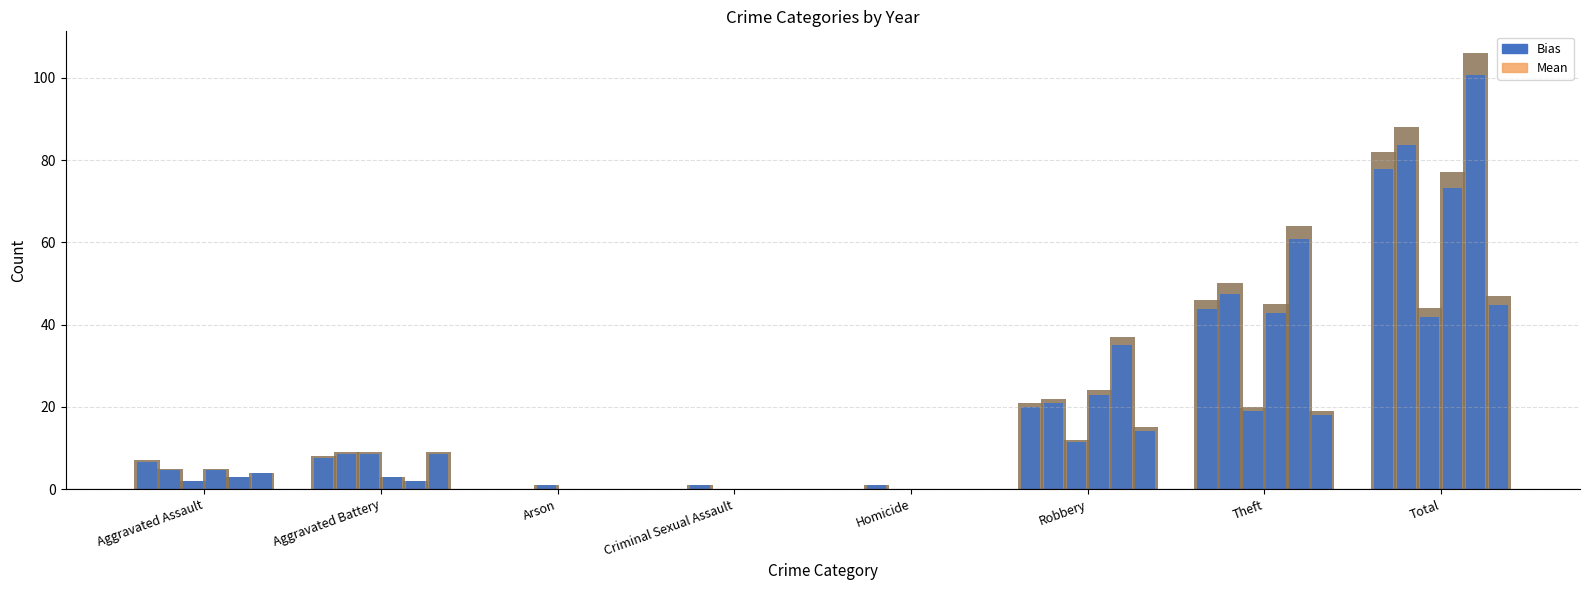

List the labels in order of Mean value, smallest first.

Arson, Criminal Sexual Assault, Homicide, Aggravated Assault, Aggravated Battery, Robbery, Theft, Total